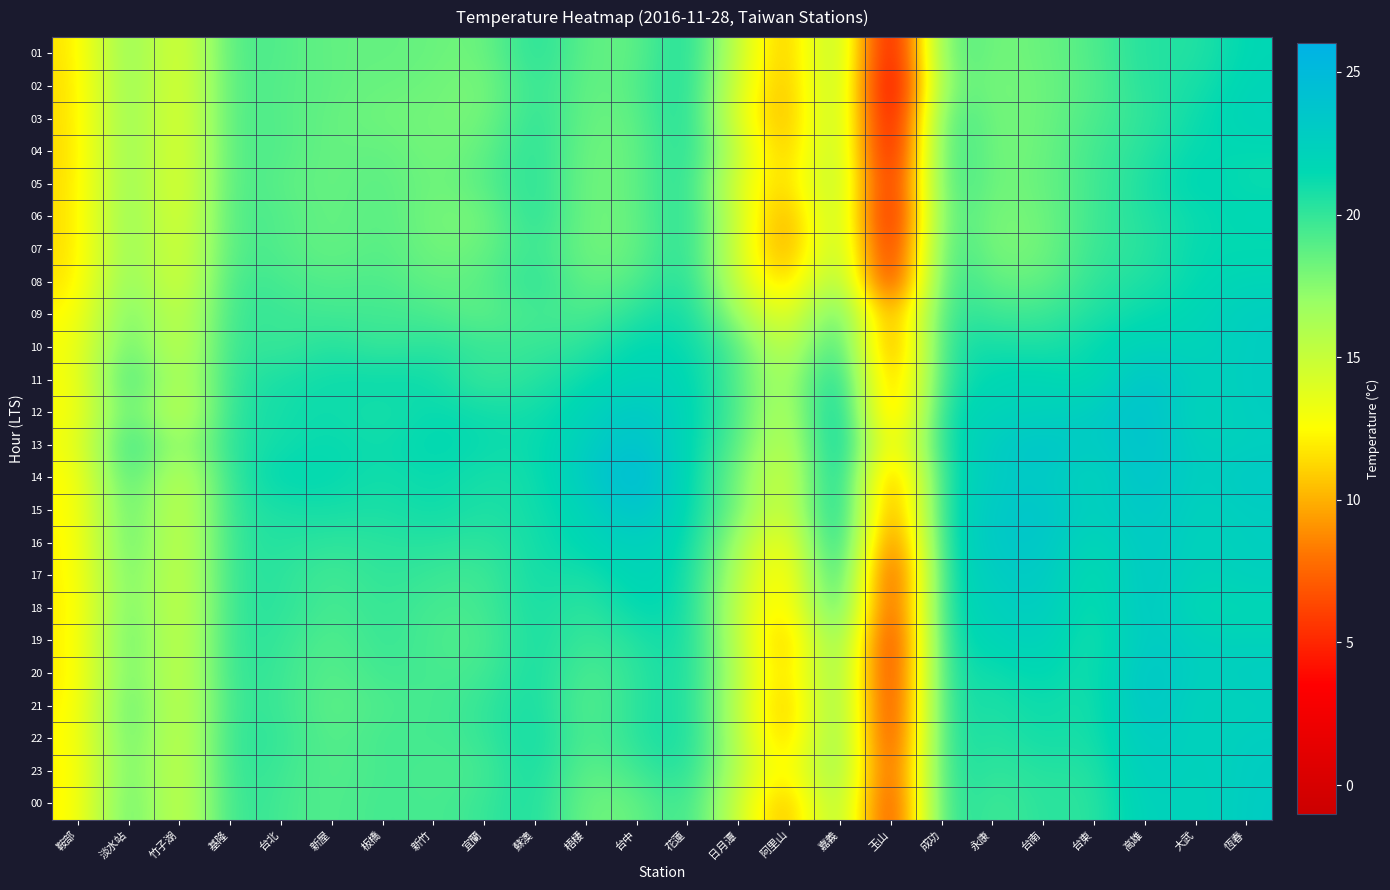

Which category has the lowest value across all series?

玉山